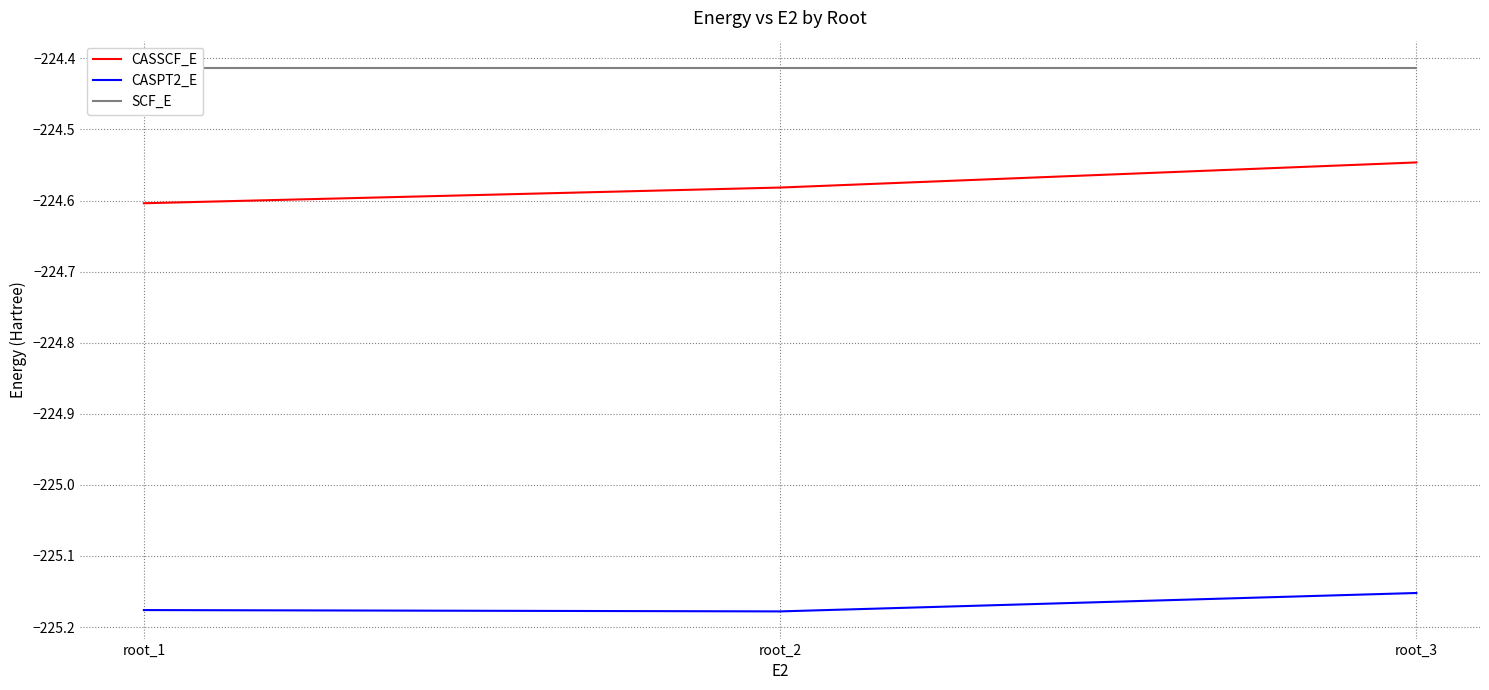

Reading right to left, extract all data points from this chart.

CASSCF_E: root_3=-224.5	root_2=-224.6	root_1=-224.6
CASPT2_E: root_3=-225.2	root_2=-225.2	root_1=-225.2
SCF_E: root_3=-224.4	root_2=-224.4	root_1=-224.4